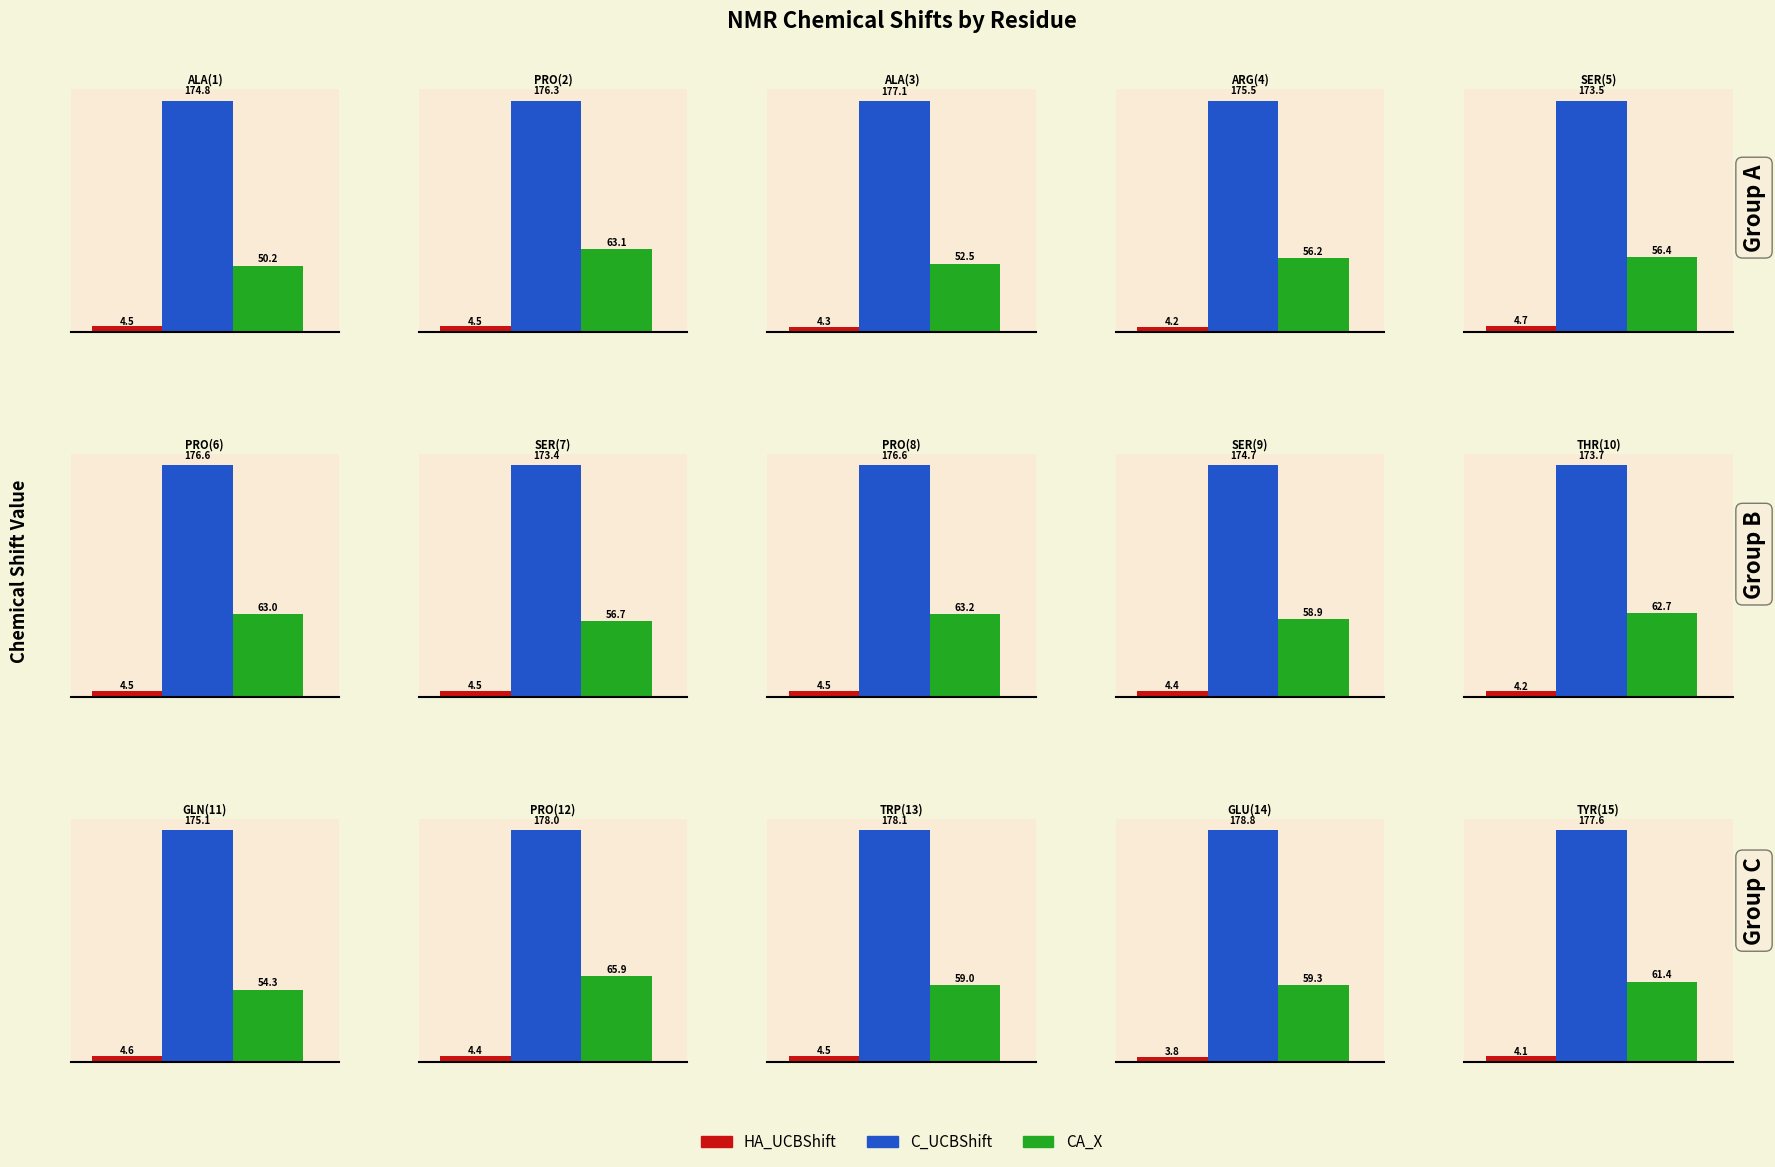

How many groups of bars are there?

15